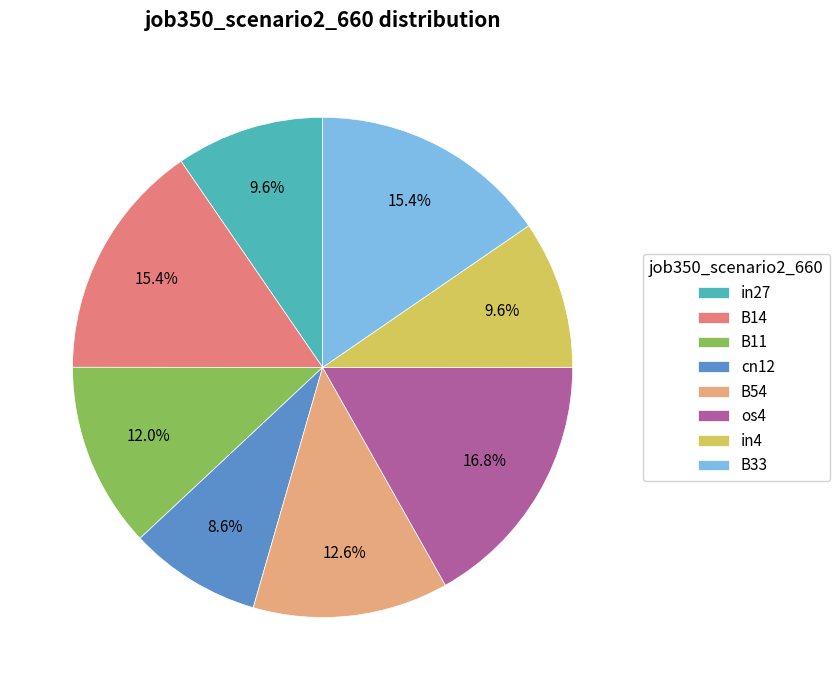

What is the largest slice in the pie chart?

os4